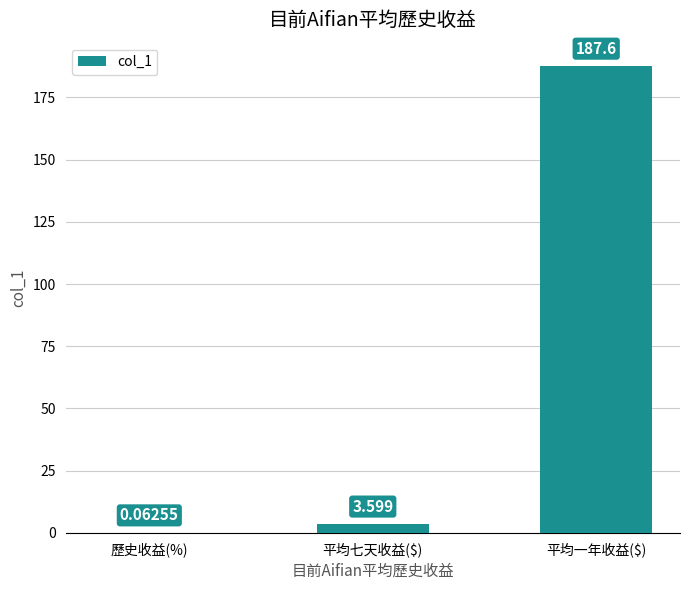

Does the chart contain stacked bars?

No